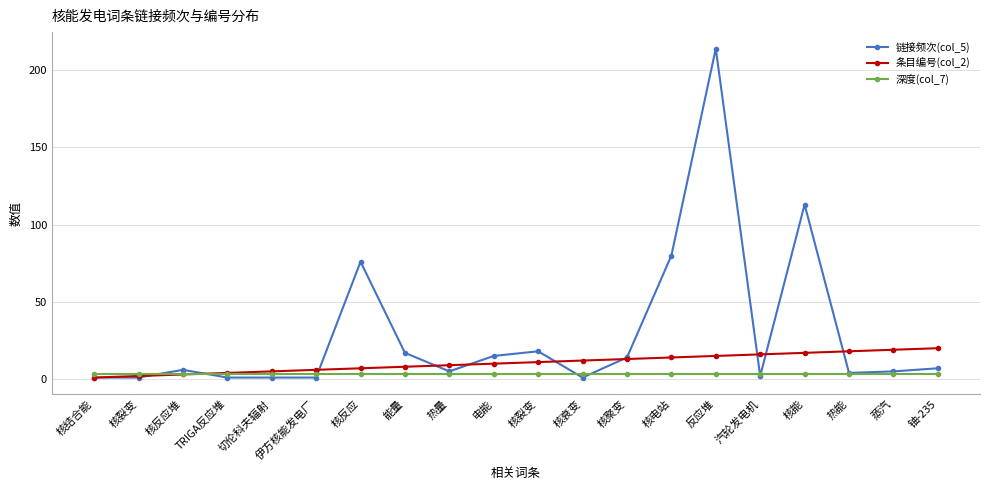

What is the value of the 深度(col_7) point at the 11th from the left?

3